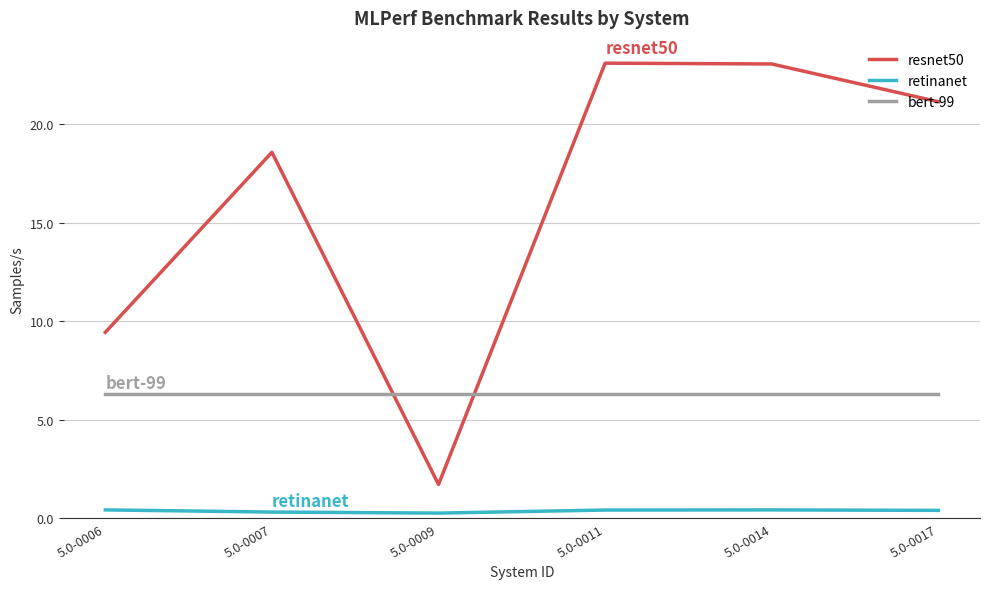

What is the greatest value displayed?

23.1